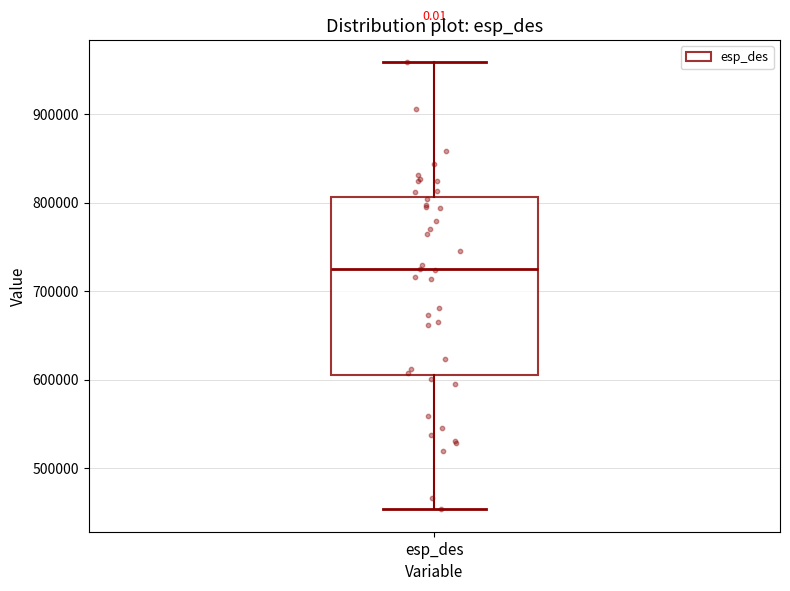

Where does the median line of the box for esp_des sit on the y-axis? The values are not printed on the chart, so give them approximately, as read against the axis.

720000